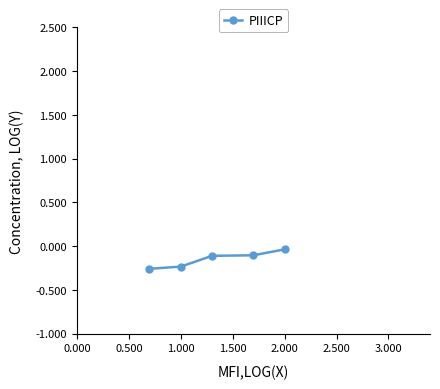

What is the sum of all values?

-0.7